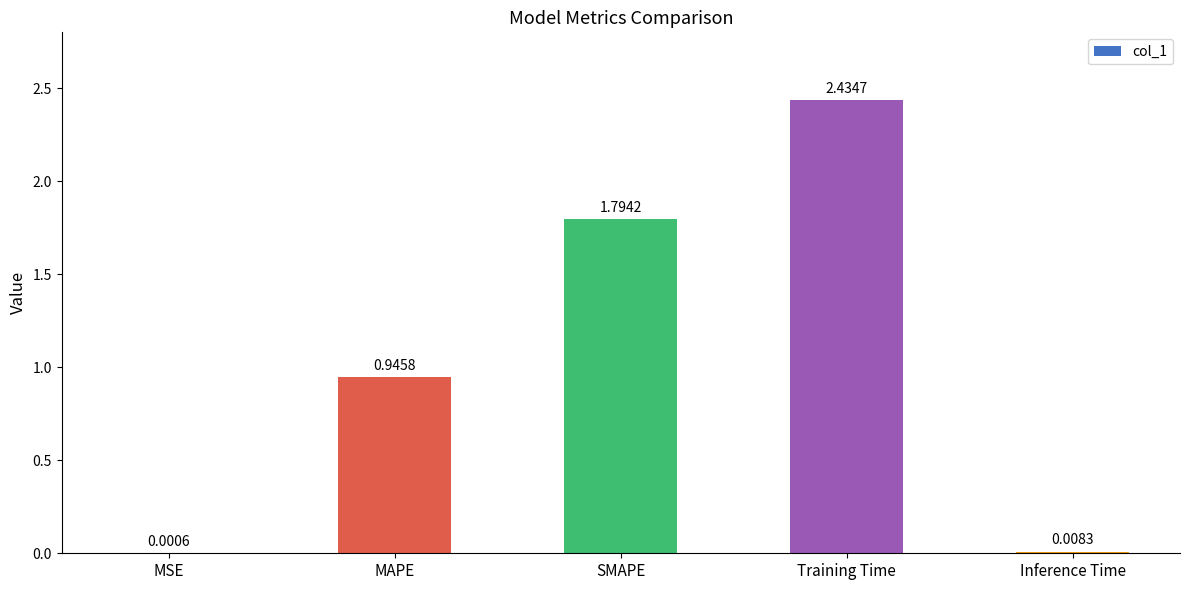

Are the bars horizontal?

No